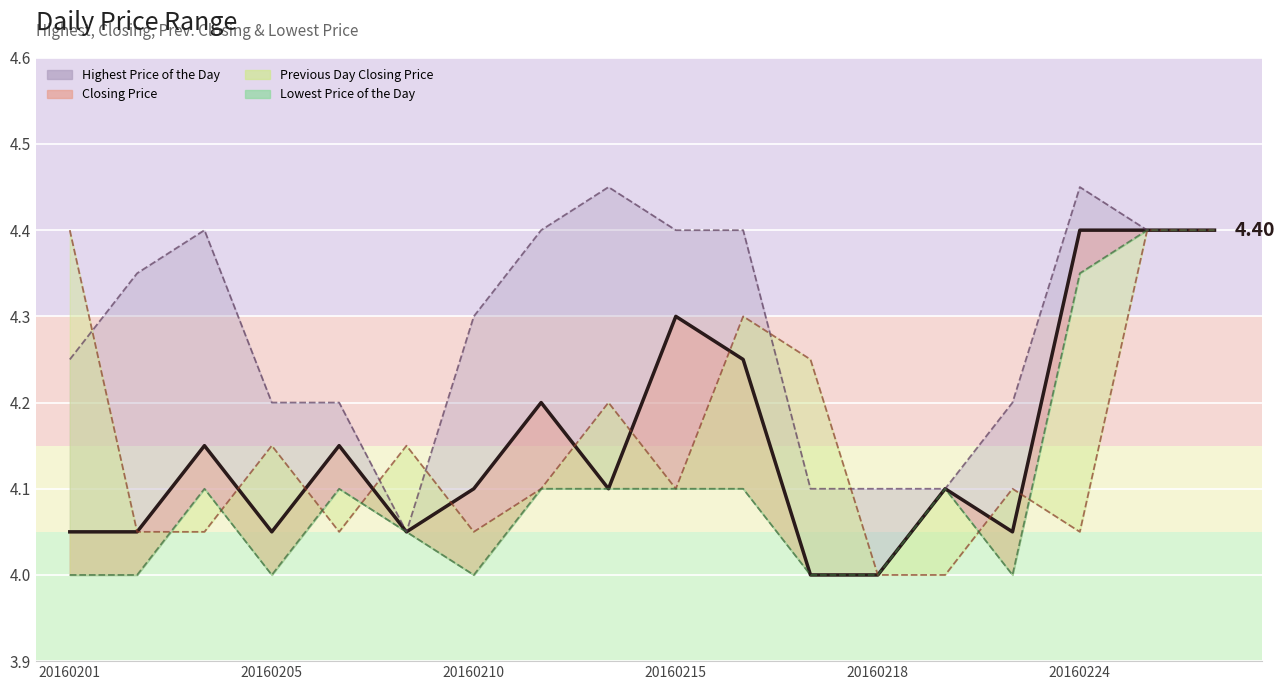

How many Closing Price values are between 4 and 5?

18